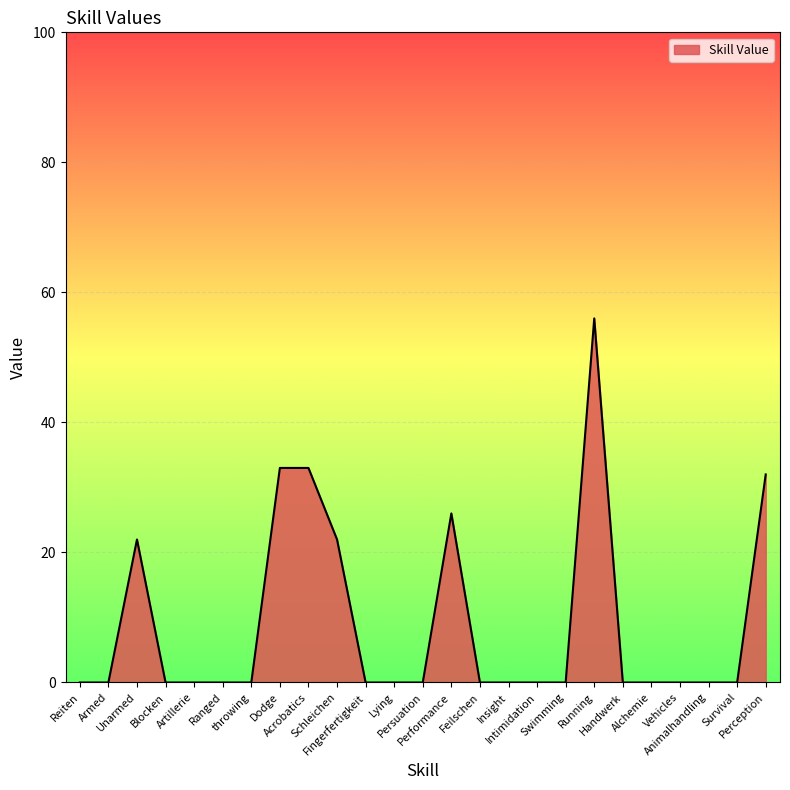

What is the maximum value shown in the chart?

56